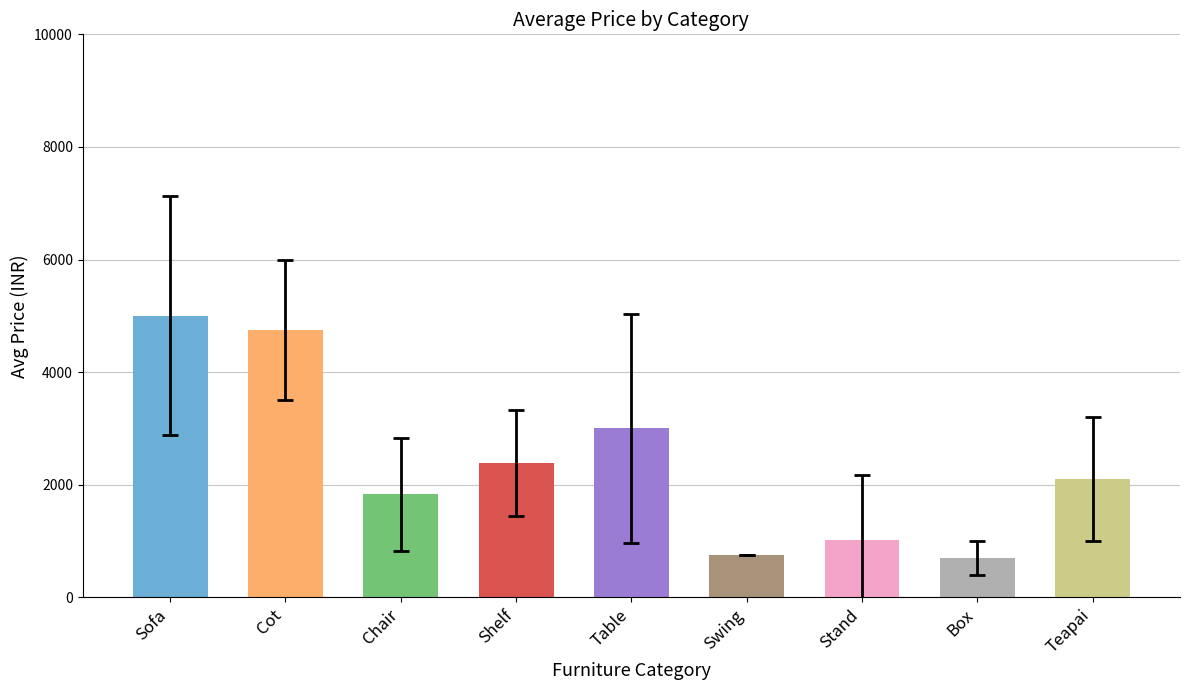

Reading left to right, what are all the values shown in this chart?

Sofa=5000.0	Cot=4750.0	Chair=1833.3	Shelf=2392.9	Table=3000.0	Swing=750.0	Stand=1025.0	Box=700.0	Teapai=2100.0